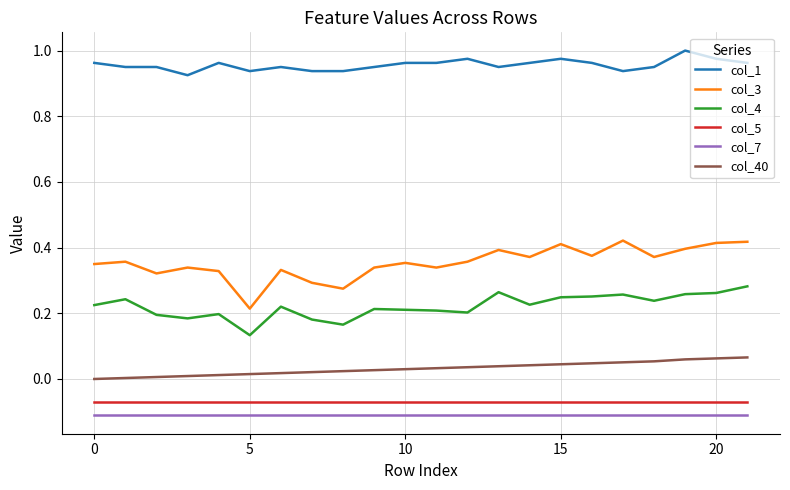

At how many categories does at least one series exceed 0?

22